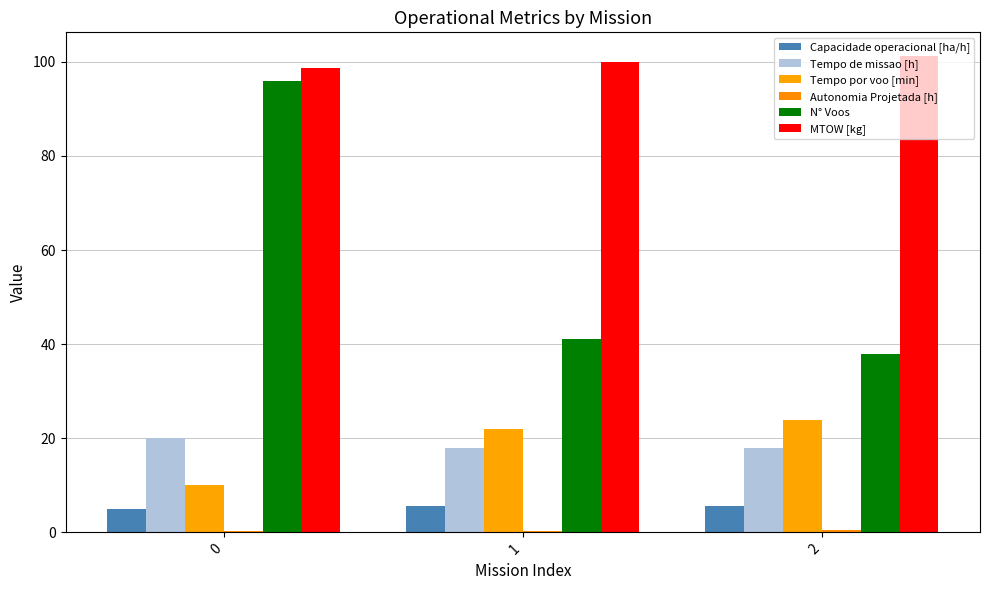

What is the smallest value displayed?

0.2